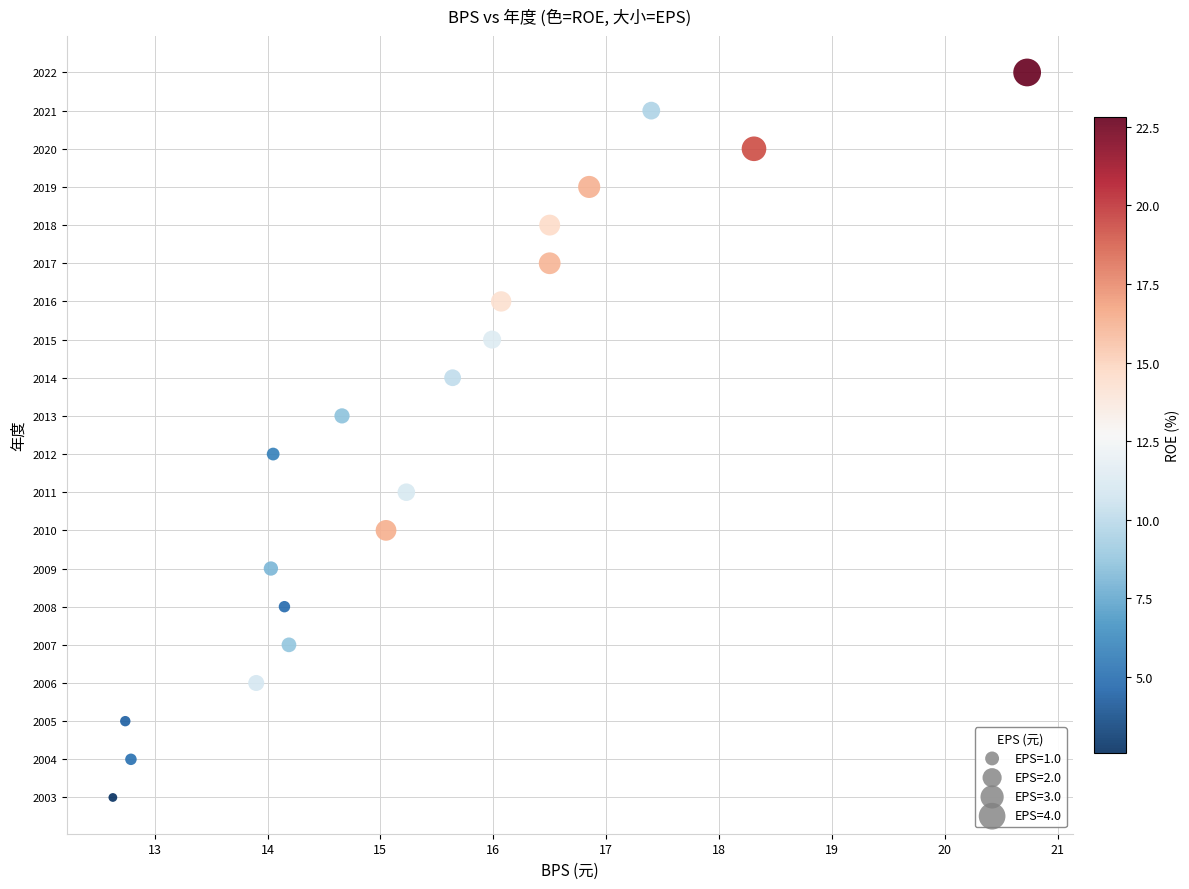

What is the range of Y values (max minus min)?

19